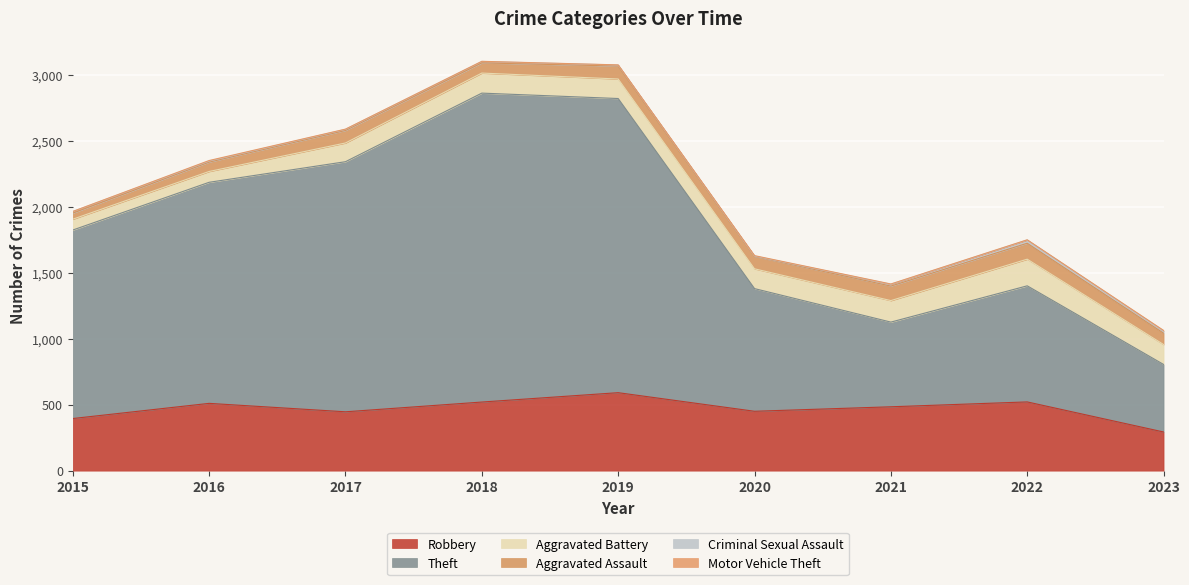

True or false: Aggravated Assault and Aggravated Battery intersect in this chart.

False